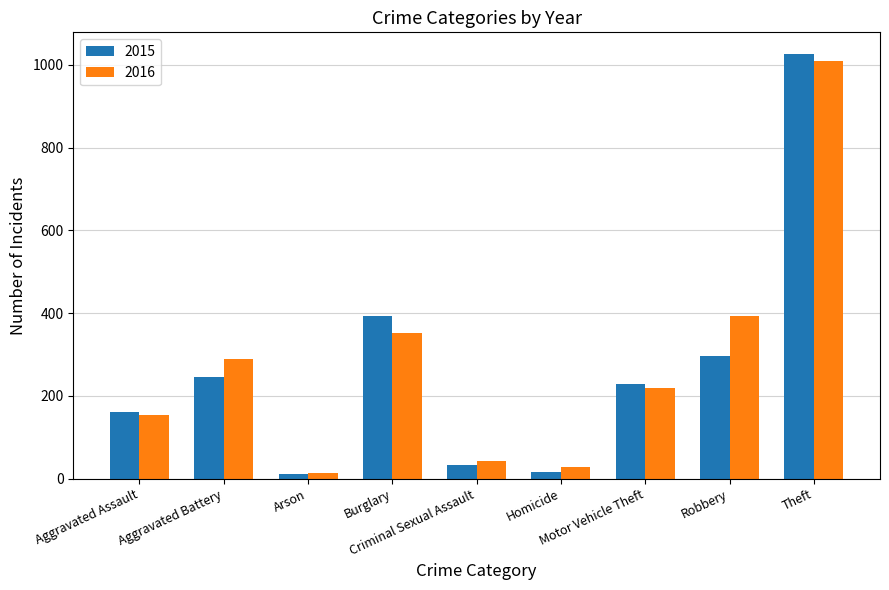

Rank the series by their average value, from highest to lowest.

2016, 2015